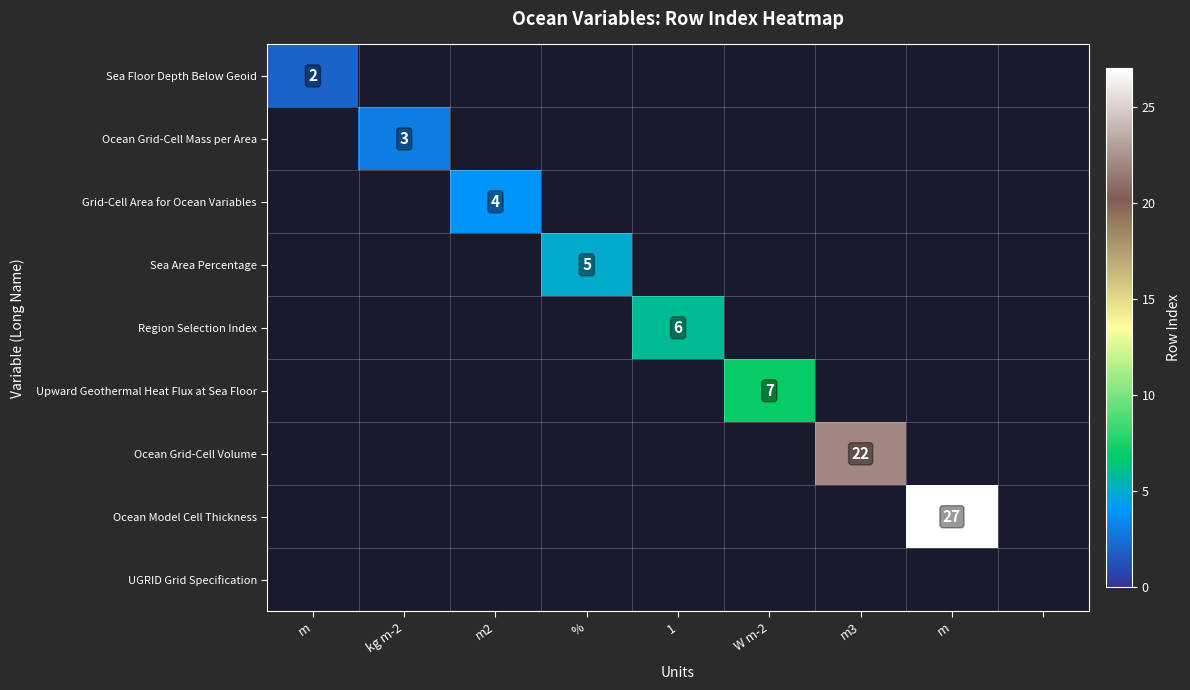

What is the maximum value for Sea Floor Depth Below Geoid?

2.0